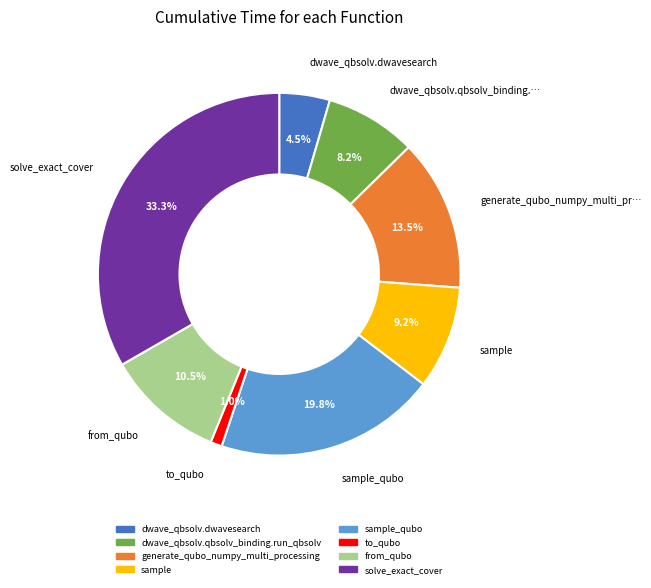

Does any single category account for the majority?

No